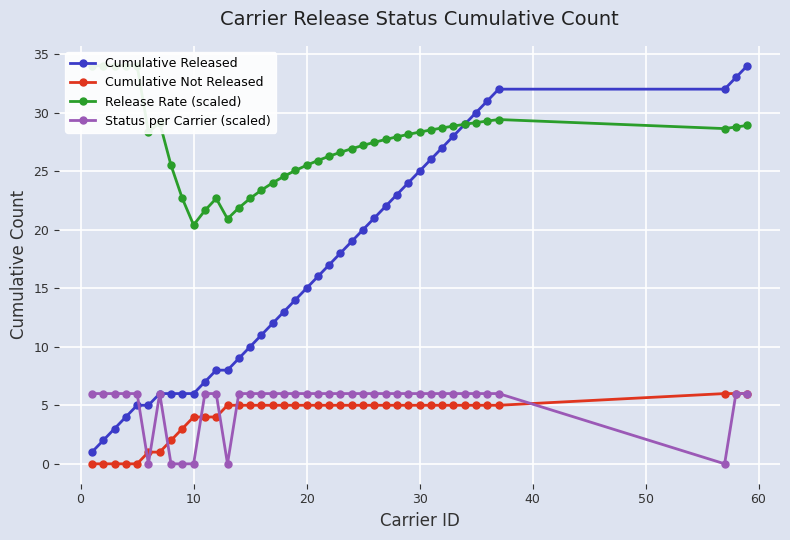

Reading left to right, list all the values displayed in this chart.

Cumulative Released: 1.0	2.0	3.0	4.0	5.0	5.0	6.0	6.0	6.0	6.0	7.0	8.0	8.0	9.0	10.0	11.0	12.0	13.0	14.0	15.0	16.0	17.0	18.0	19.0	20.0	21.0	22.0	23.0	24.0	25.0	26.0	27.0	28.0	29.0	30.0	31.0	32.0	32.0	33.0	34.0
Cumulative Not Released: 0.0	0.0	0.0	0.0	0.0	1.0	1.0	2.0	3.0	4.0	4.0	4.0	5.0	5.0	5.0	5.0	5.0	5.0	5.0	5.0	5.0	5.0	5.0	5.0	5.0	5.0	5.0	5.0	5.0	5.0	5.0	5.0	5.0	5.0	5.0	5.0	5.0	6.0	6.0	6.0
Release Rate (scaled): 34.0	34.0	34.0	34.0	34.0	28.3	29.1	25.5	22.7	20.4	21.6	22.7	20.9	21.9	22.7	23.4	24.0	24.6	25.1	25.5	25.9	26.3	26.6	26.9	27.2	27.5	27.7	27.9	28.1	28.3	28.5	28.7	28.8	29.0	29.1	29.3	29.4	28.6	28.8	28.9
Status per Carrier (scaled): 6.0	6.0	6.0	6.0	6.0	0.0	6.0	0.0	0.0	0.0	6.0	6.0	0.0	6.0	6.0	6.0	6.0	6.0	6.0	6.0	6.0	6.0	6.0	6.0	6.0	6.0	6.0	6.0	6.0	6.0	6.0	6.0	6.0	6.0	6.0	6.0	6.0	0.0	6.0	6.0